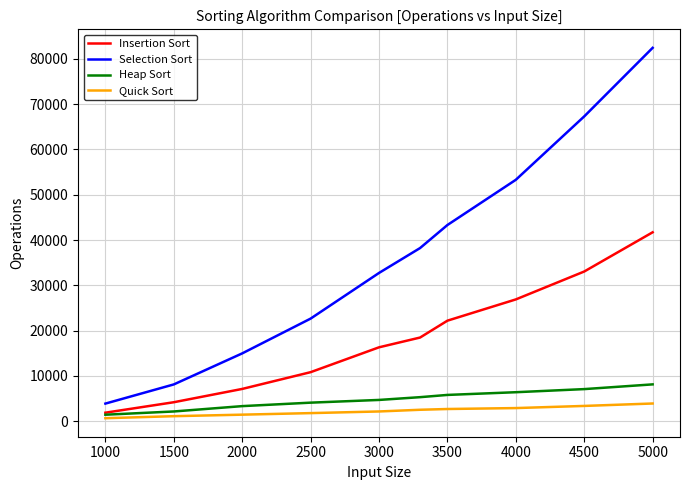

List the series in order of their peak value, highest first.

Selection Sort, Insertion Sort, Heap Sort, Quick Sort